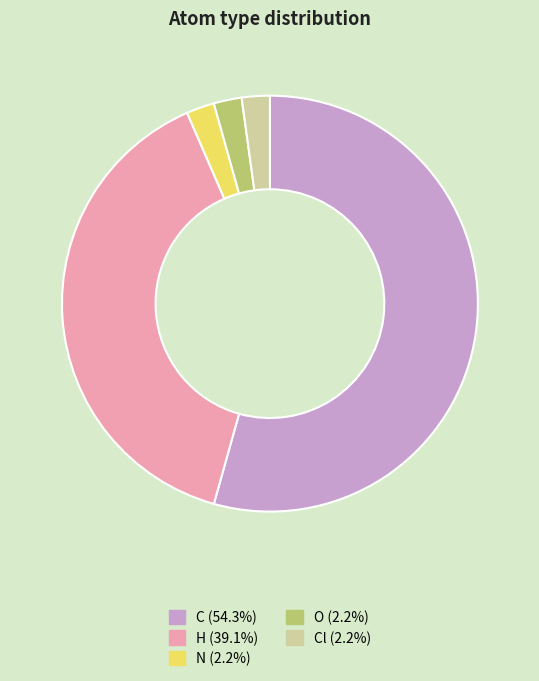

Is there any slice that represents more than half of the pie?

Yes